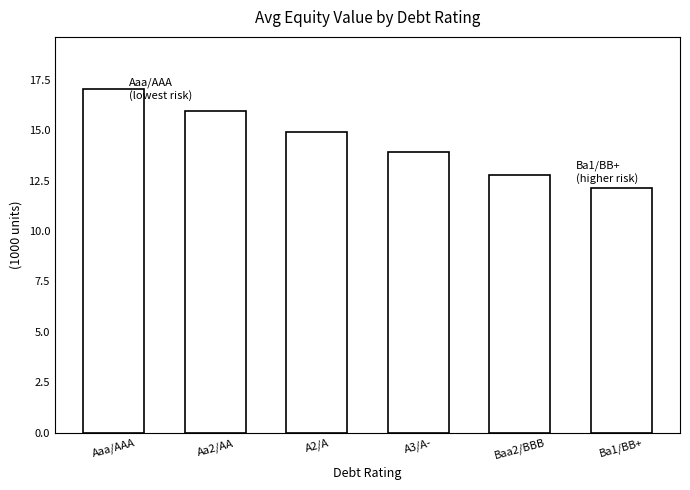

How many values are below 14?

3